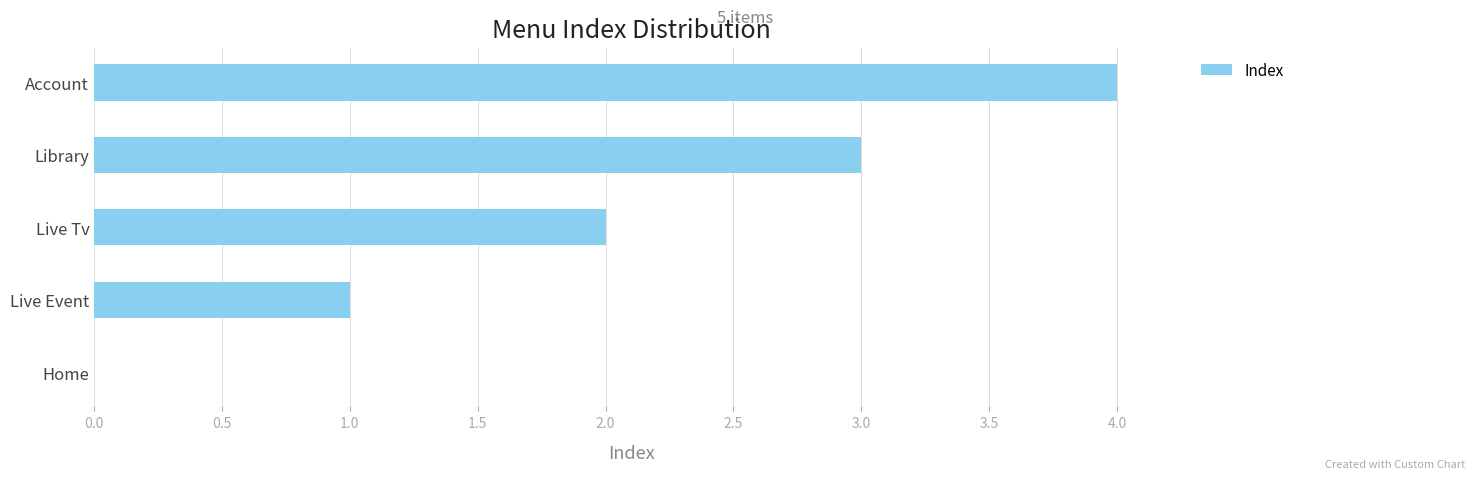

How many distinct data groups are displayed?

1